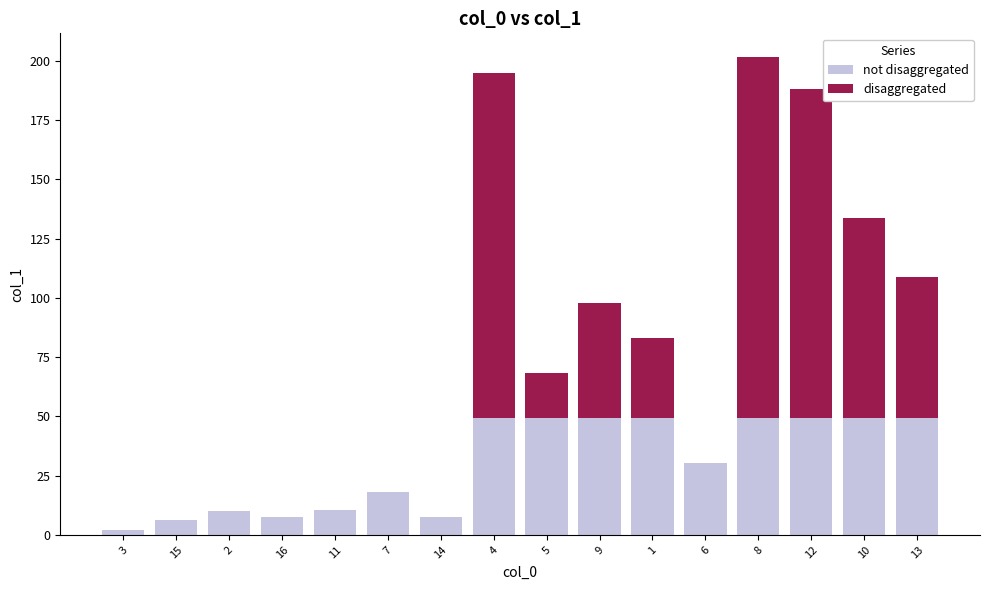

Which series has the largest total across all categories?

disaggregated